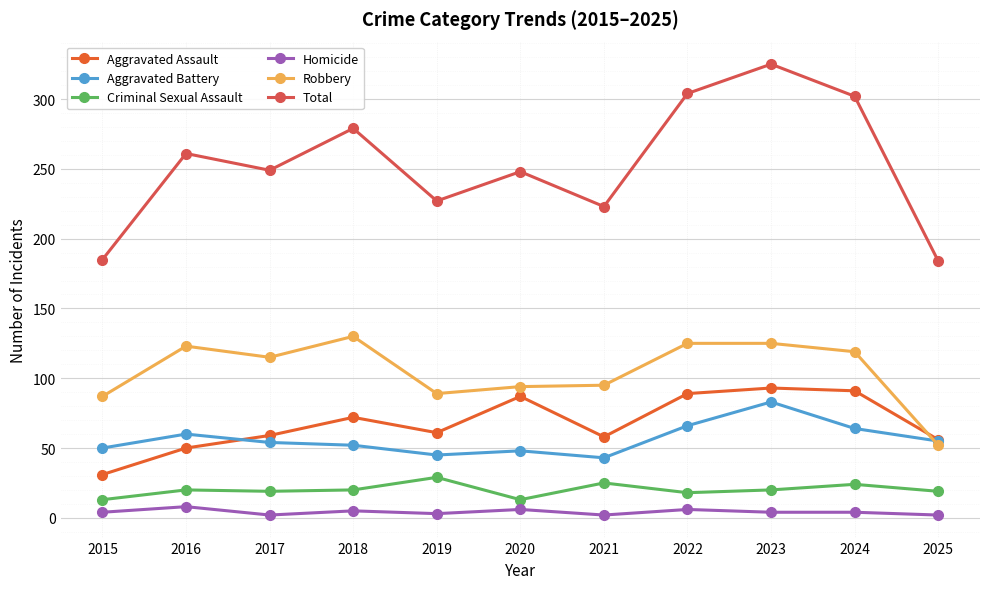

How many values in the Criminal Sexual Assault series are below 20?

5